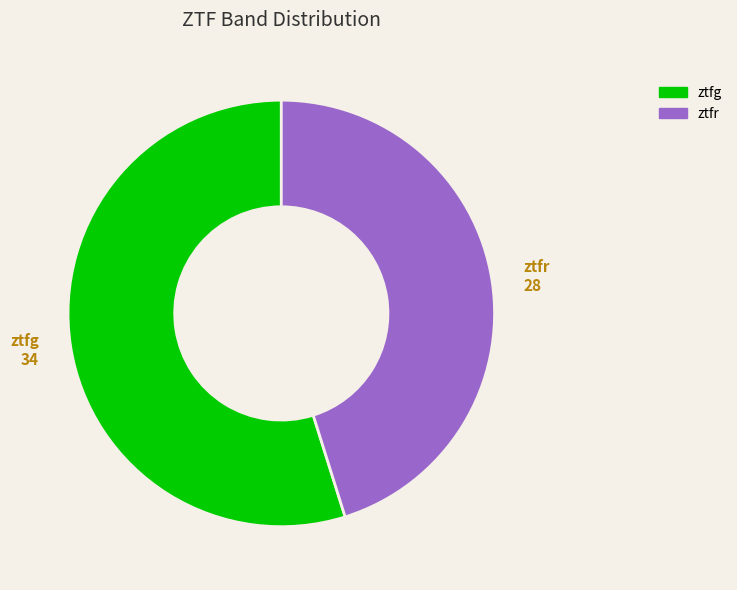

How many slices are in this pie chart?

2